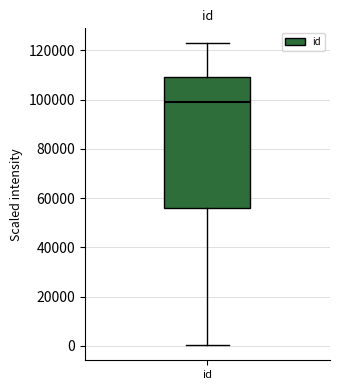

Read this box plot against the y-axis: the position of the median line, the range covered by the box, and the ends of both whiskers. The values are not printed on the chart, so give them approximately, as read against the axis.

median 98000, box 56000 to 110000, whiskers 0 to 122000